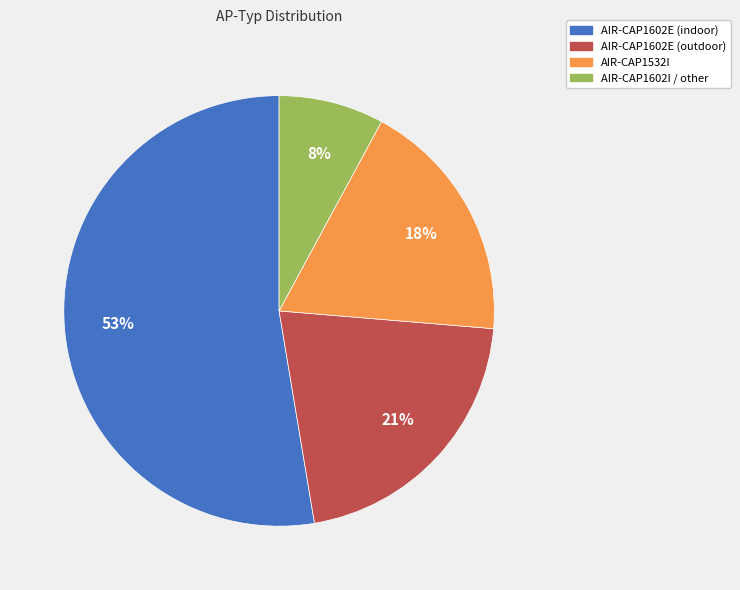

Between AIR-CAP1602E (outdoor) and AIR-CAP1602I / other, which is larger?

AIR-CAP1602E (outdoor)